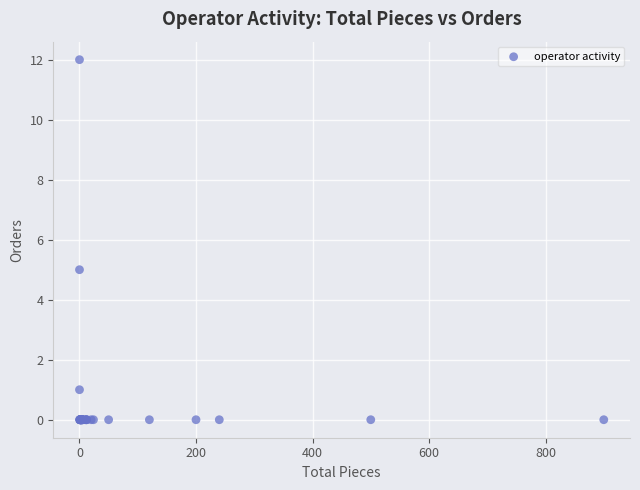

What Y value in the scatter plot is closest to 6?

5